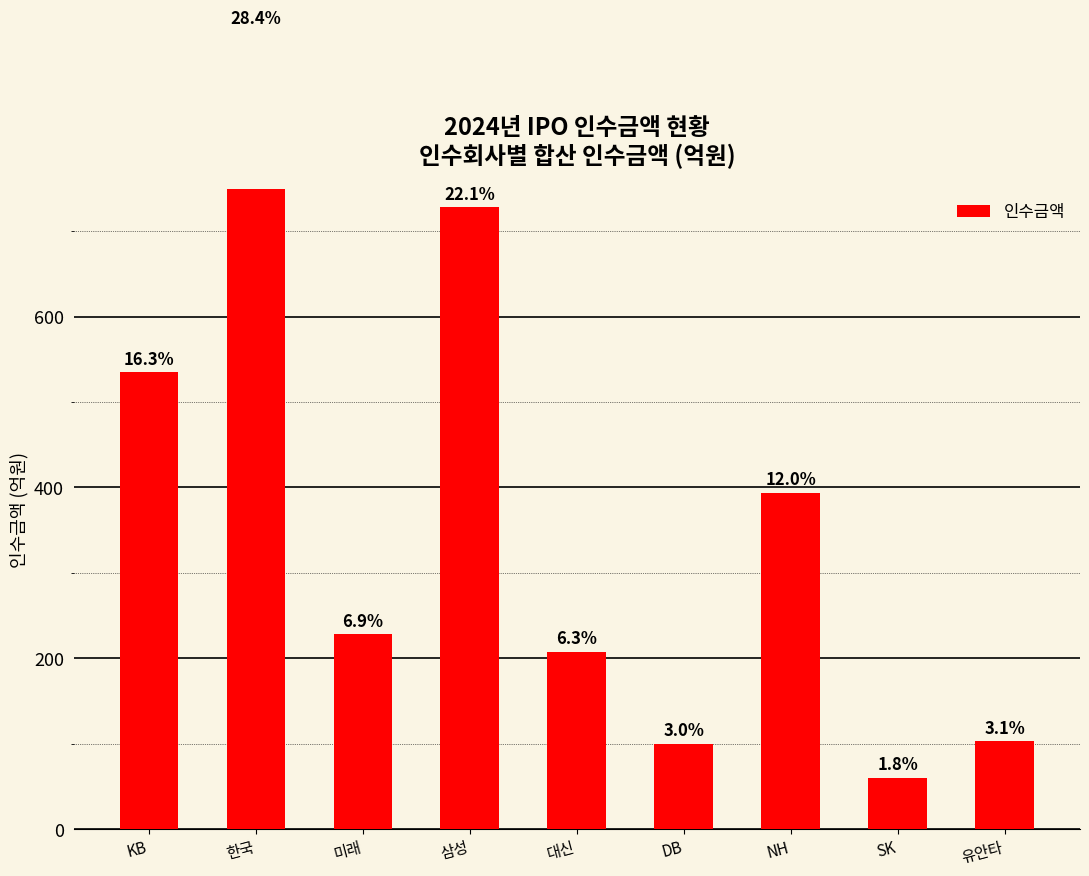

The value at NH is 394.0. True or false?

True